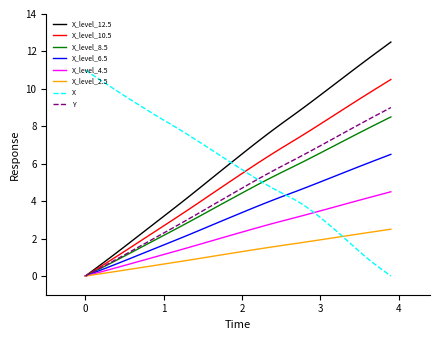

What is the sum of all X values?

230.3